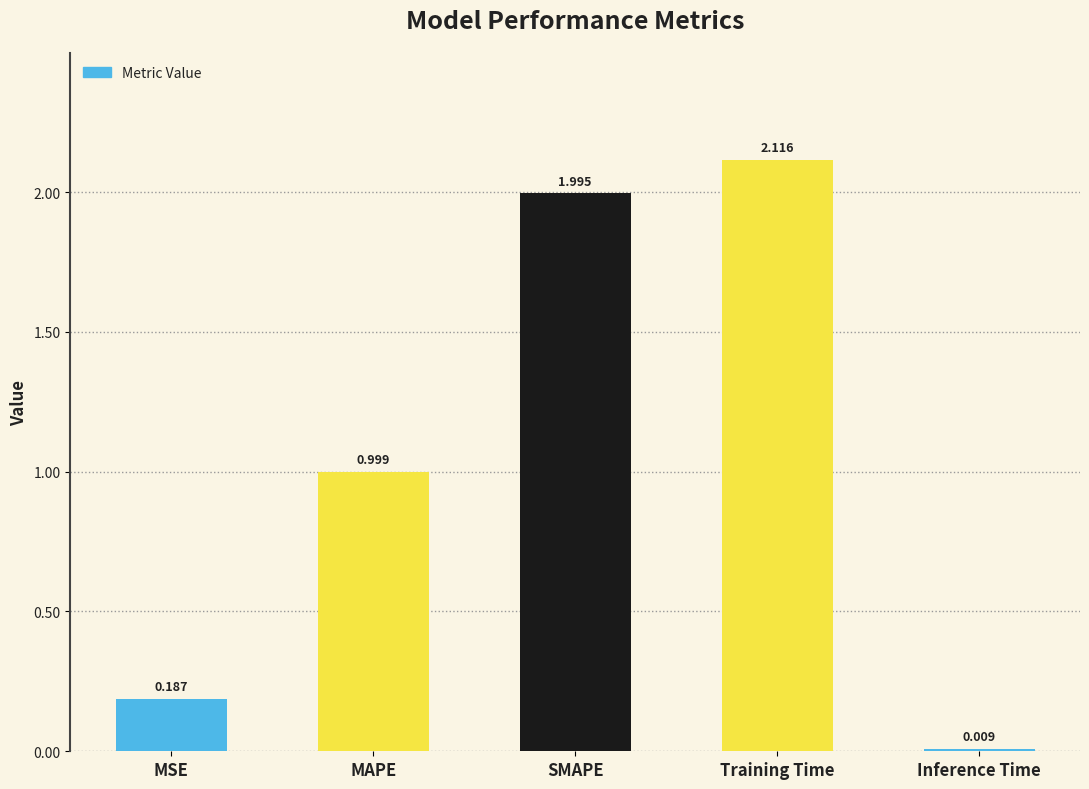

At which label is the value closest to 1?

MAPE